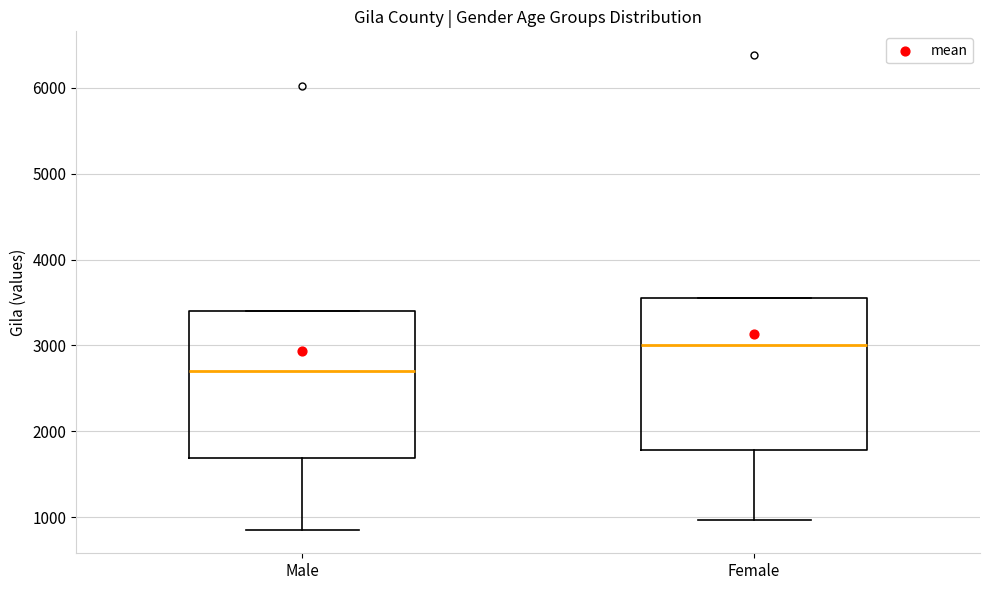

Reading left to right, transcribe this box plot: for each box, give where its median line is, the range the box spans, and where its two whiskers end, as read against the y-axis. The values are not printed on the chart, so give them approximately, as read against the axis.

Male: median 2700, box 1700 to 3400, whiskers 900 to 3400
Female: median 3000, box 1800 to 3600, whiskers 1000 to 3600